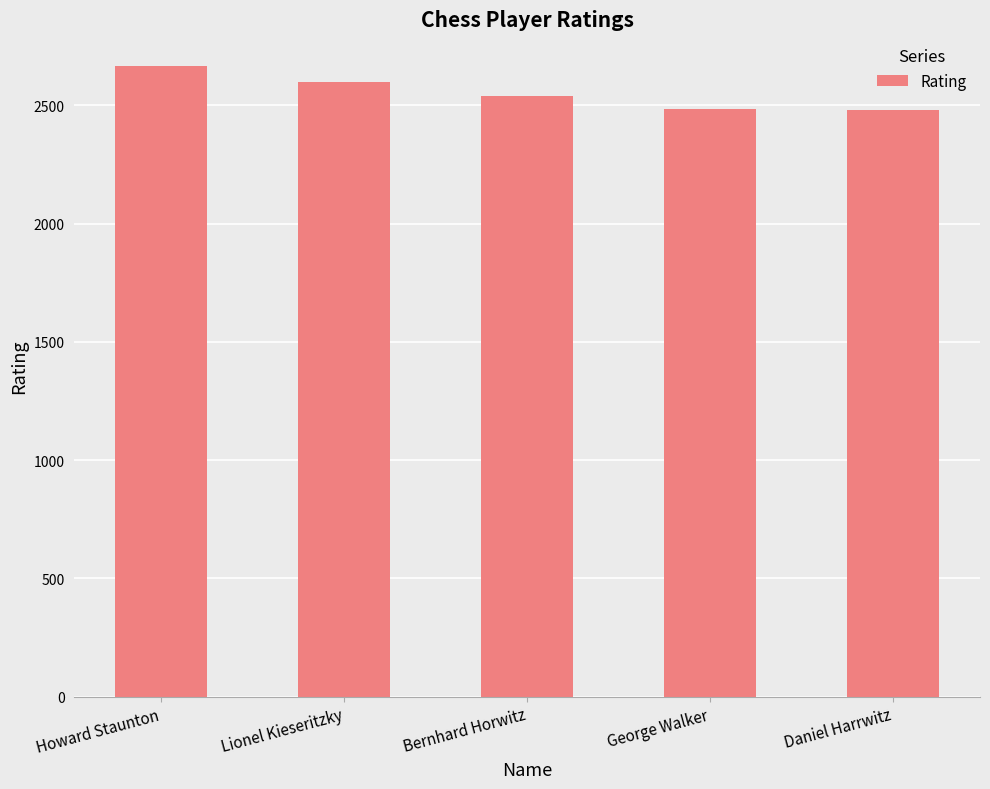

What is the label of the 1st bar from the right?

Daniel Harrwitz